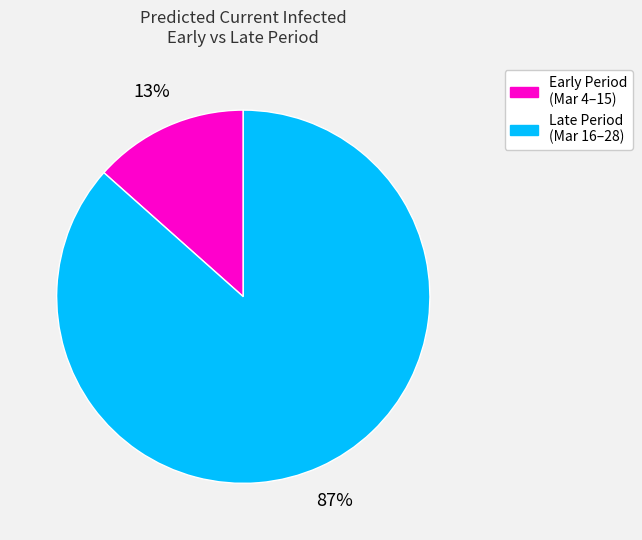

Which category has the biggest portion of the pie?

Late Period (Mar 16–28)